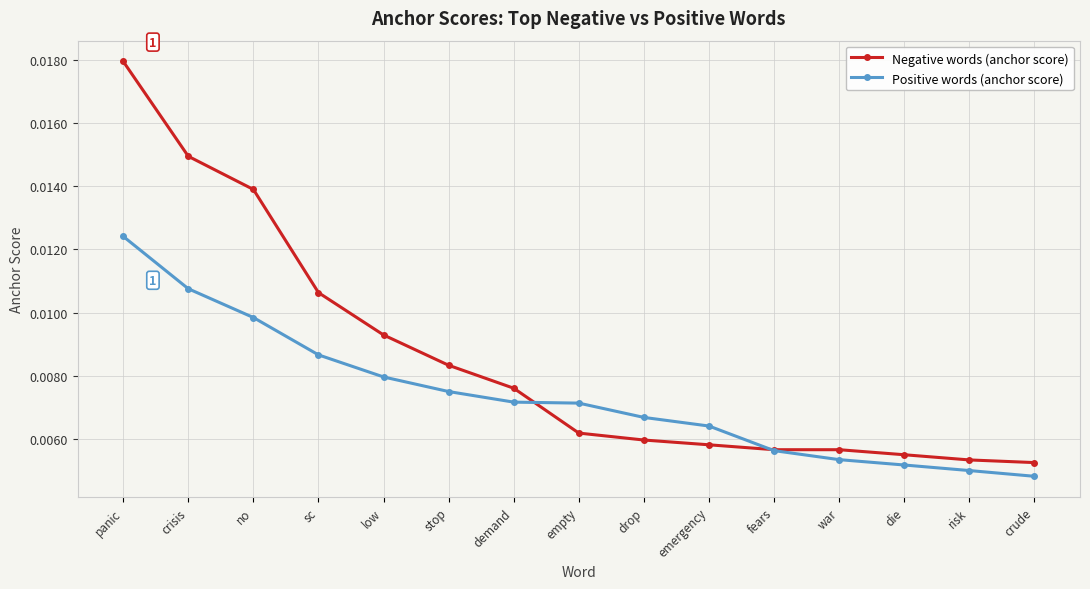

At which label does Negative words (anchor score) reach its peak?

panic